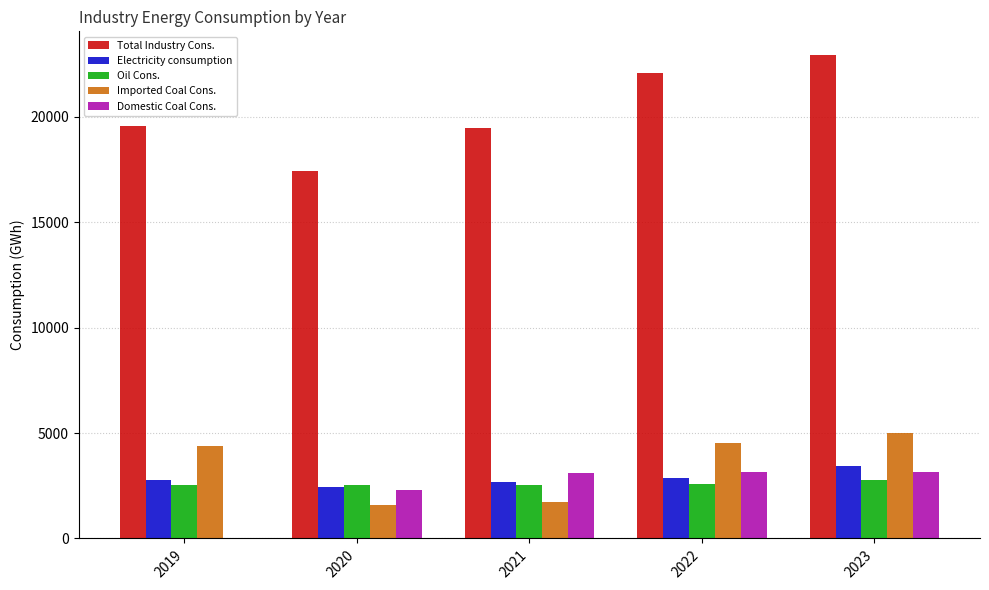

At which category is the sum across all series the highest?

2023